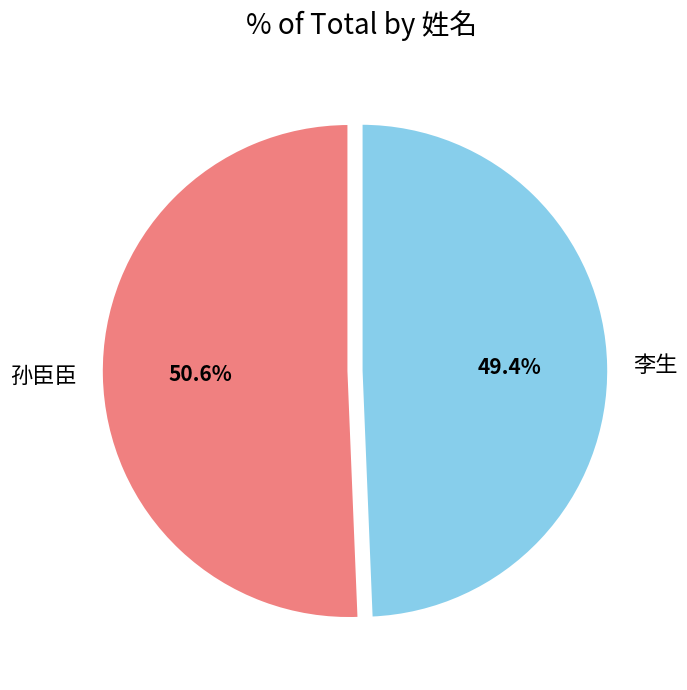

What percentage is the 孙臣臣 slice, to the nearest percent?

51%